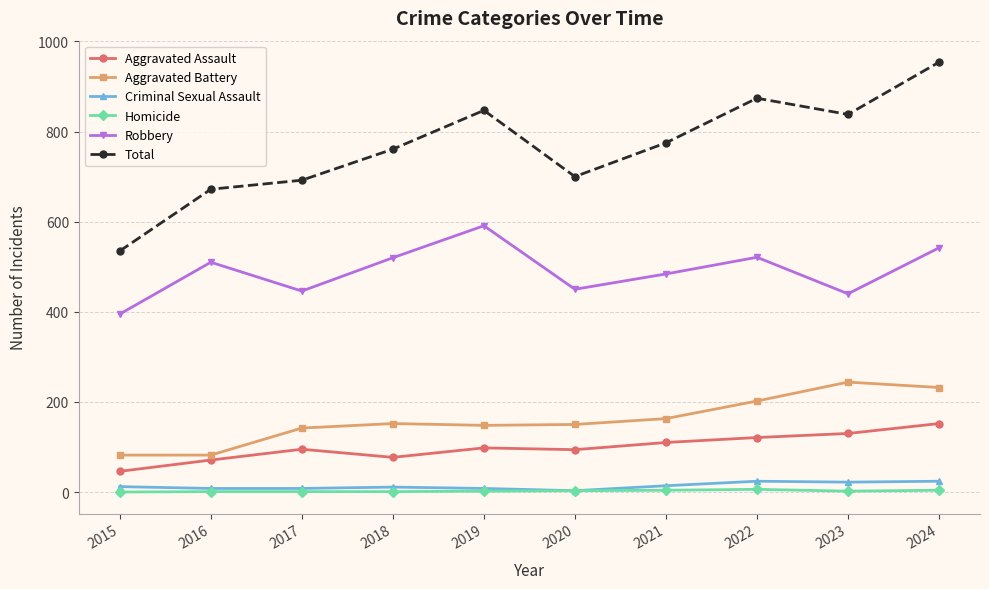

Which series has the widest spread of values?

Total